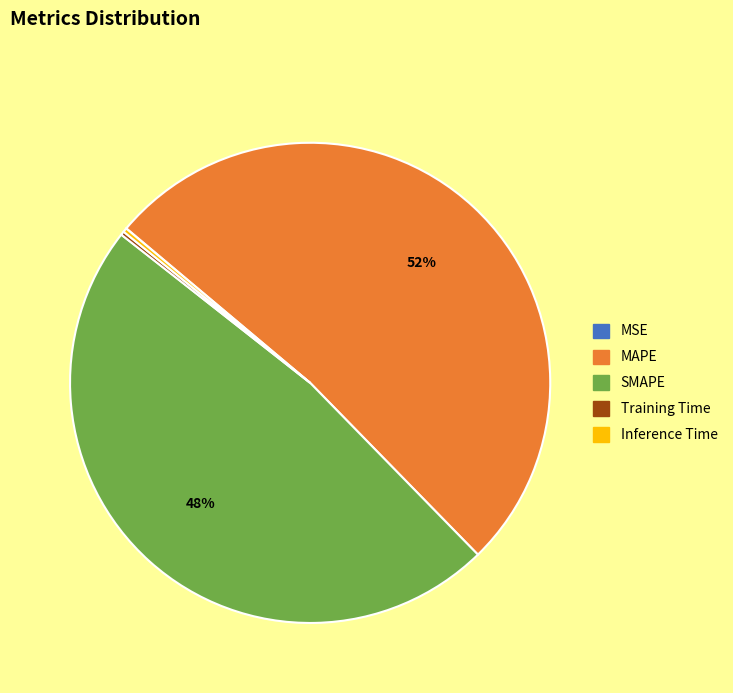

What is the largest slice in the pie chart?

MAPE